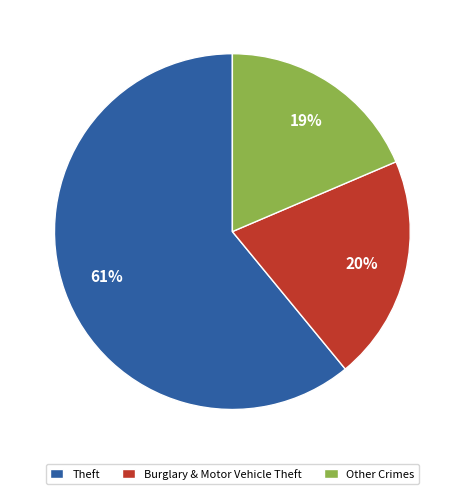

Is there any slice that represents more than half of the pie?

Yes